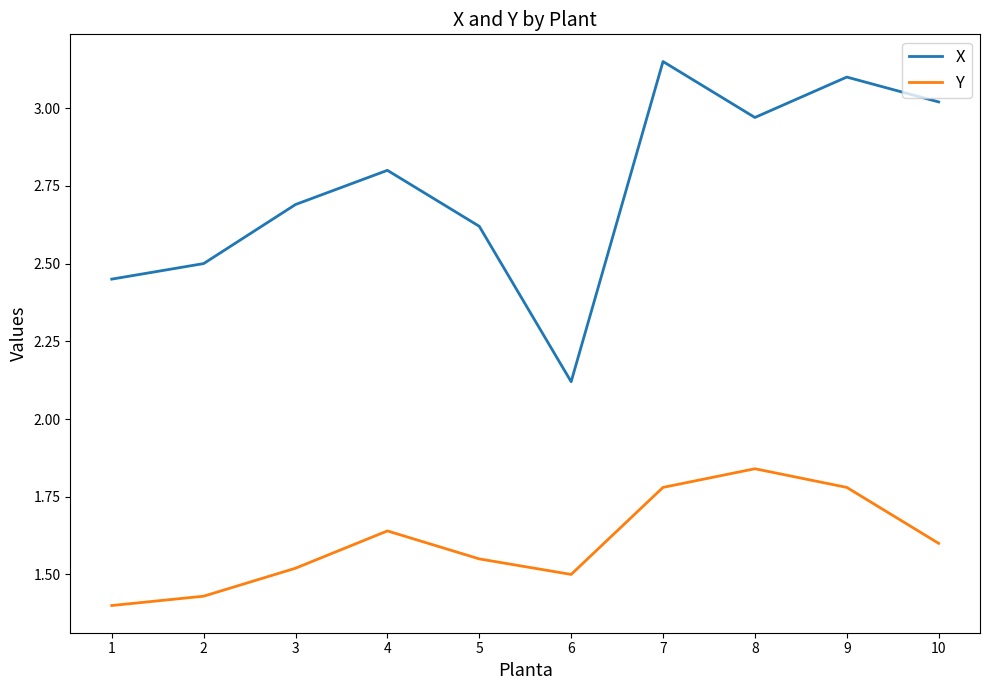

Where is Y nearest to the value 1?

1